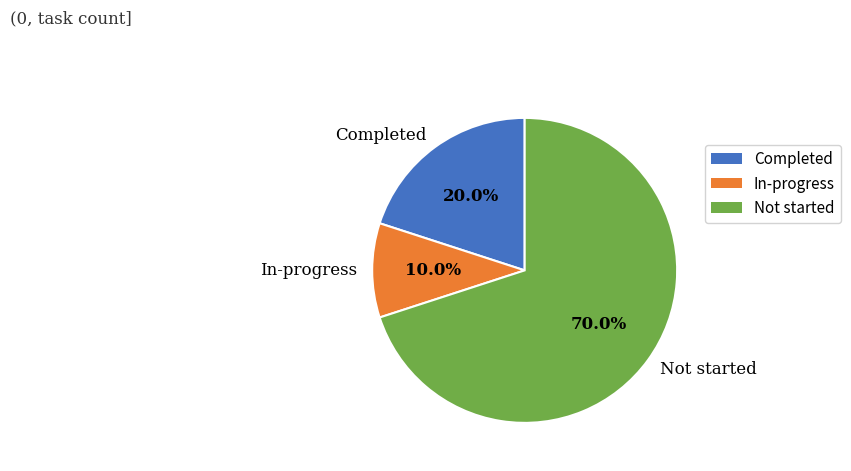

Which slice is the largest?

Not started